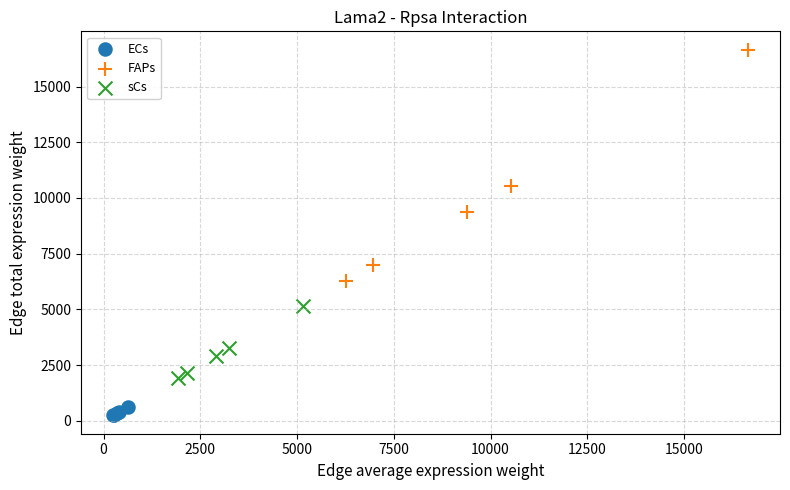

Which series contains the highest Y value?

FAPs